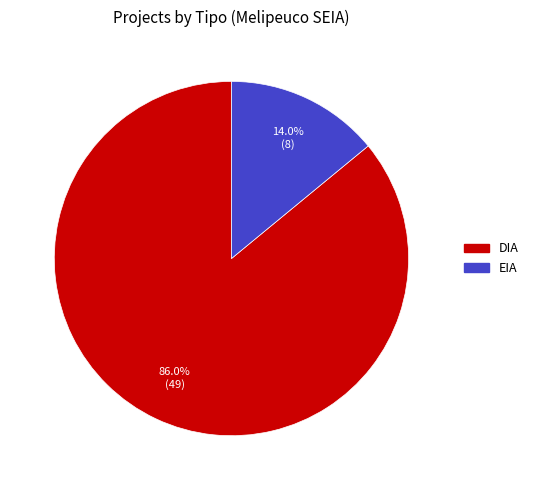

The DIA slice represents 78% of the pie. True or false?

False